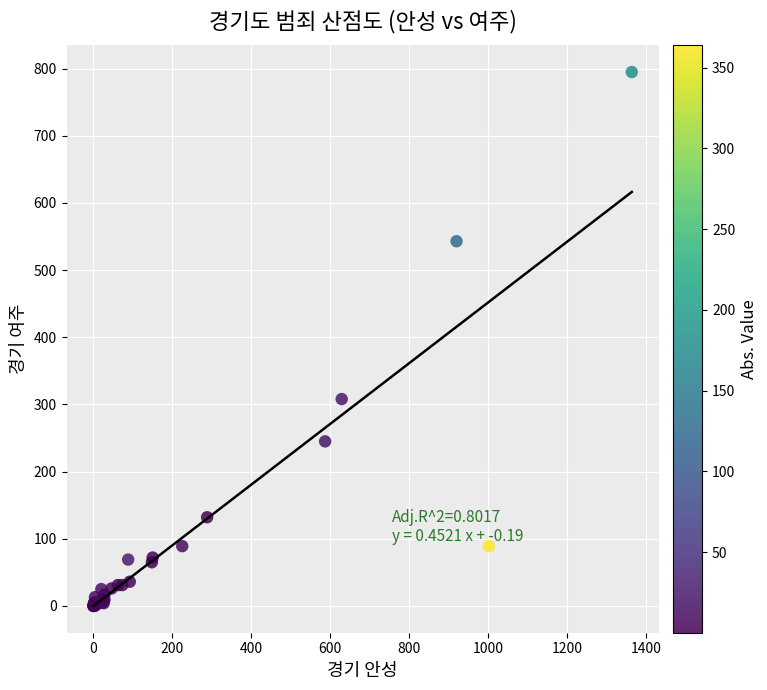

What Y value in the scatter plot is closest to 397?

308